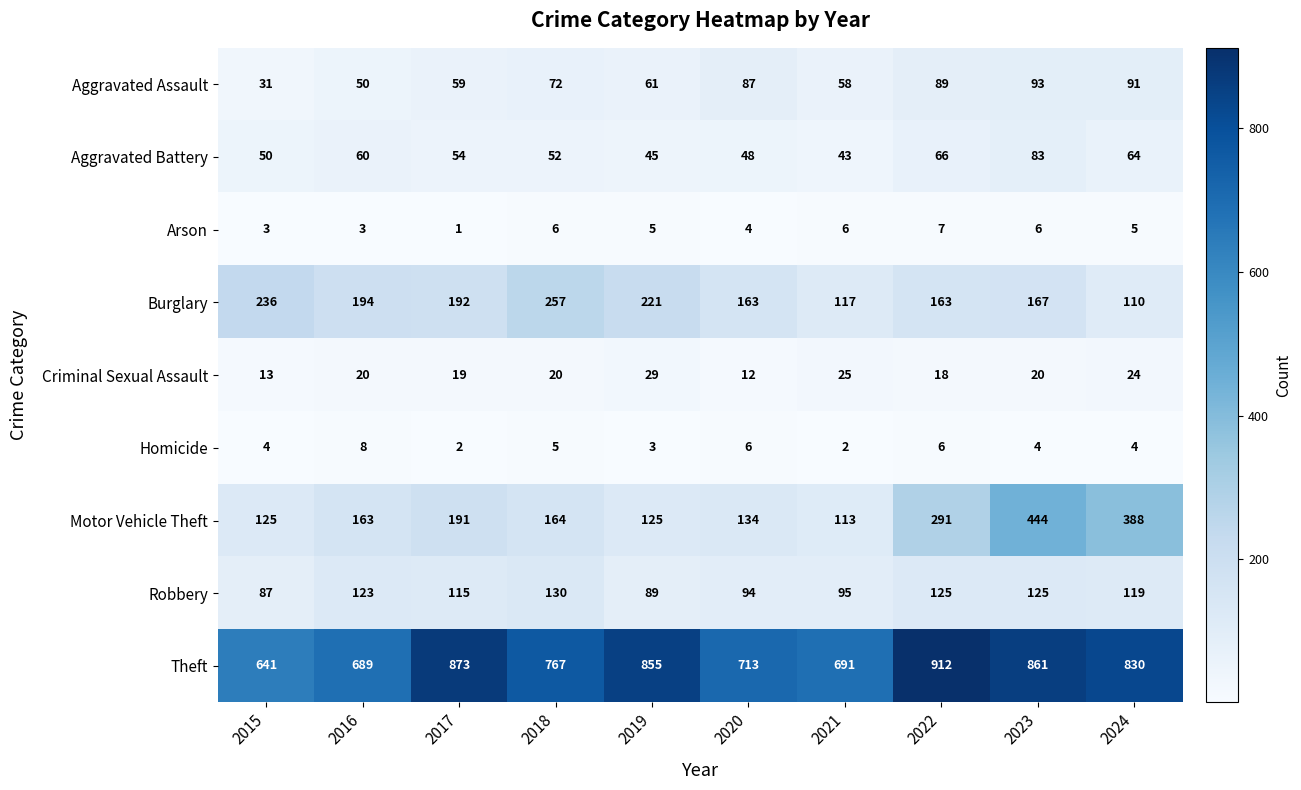

What is the sum of the Criminal Sexual Assault values at 2017 and 2023?

39